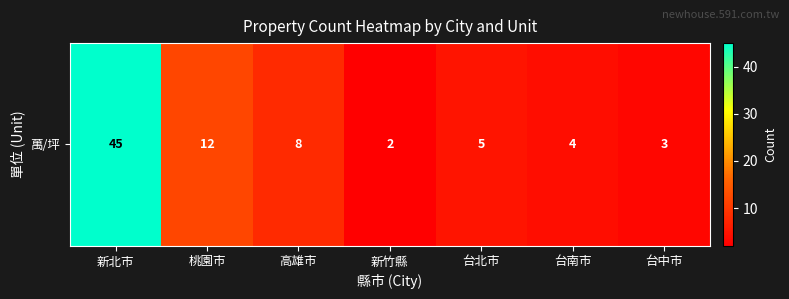

Read the value at 高雄市.

8